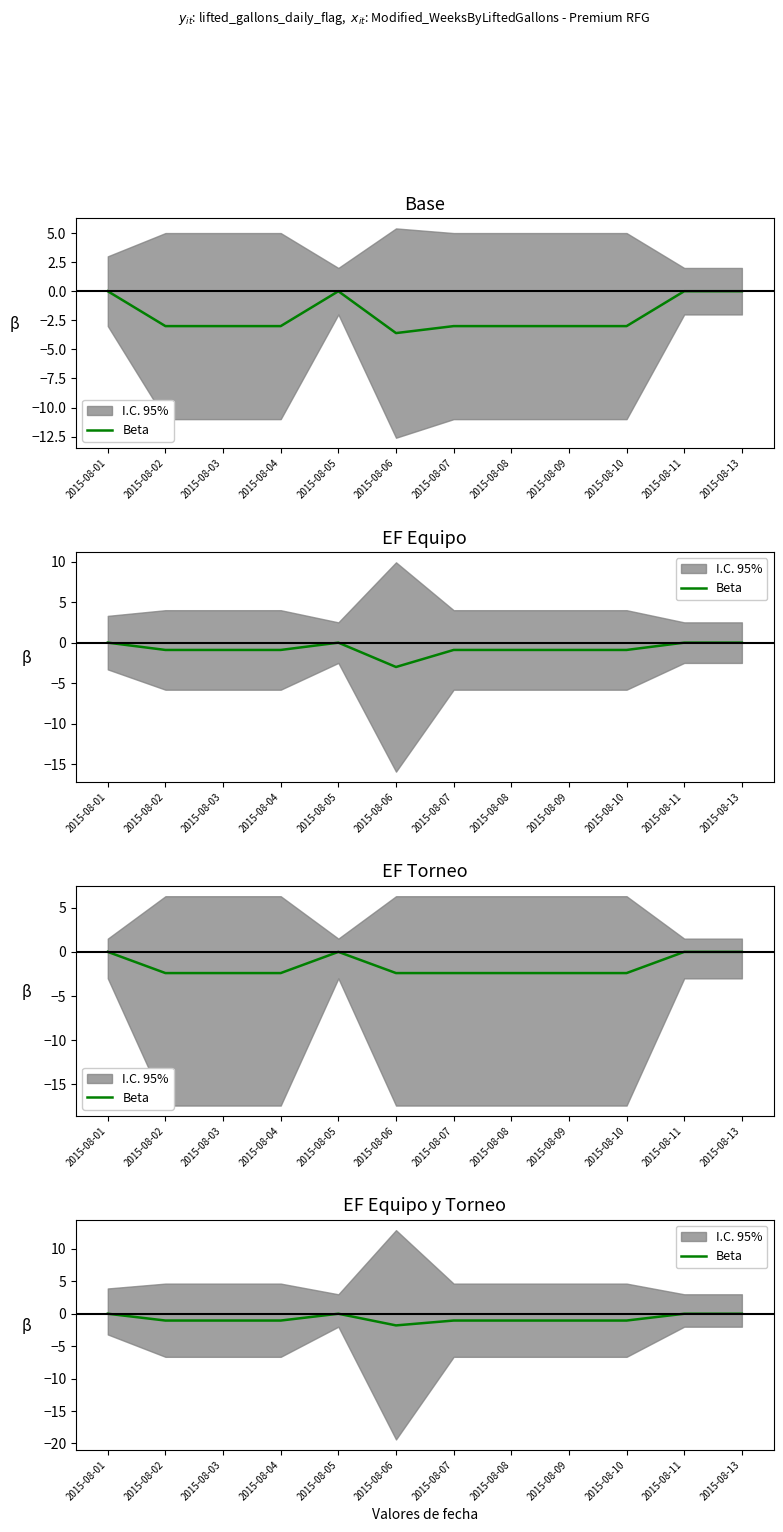

Rank the categories by value from highest to lowest.

2015-08-01, 2015-08-05, 2015-08-11, 2015-08-13, 2015-08-02, 2015-08-03, 2015-08-04, 2015-08-07, 2015-08-08, 2015-08-09, 2015-08-10, 2015-08-06